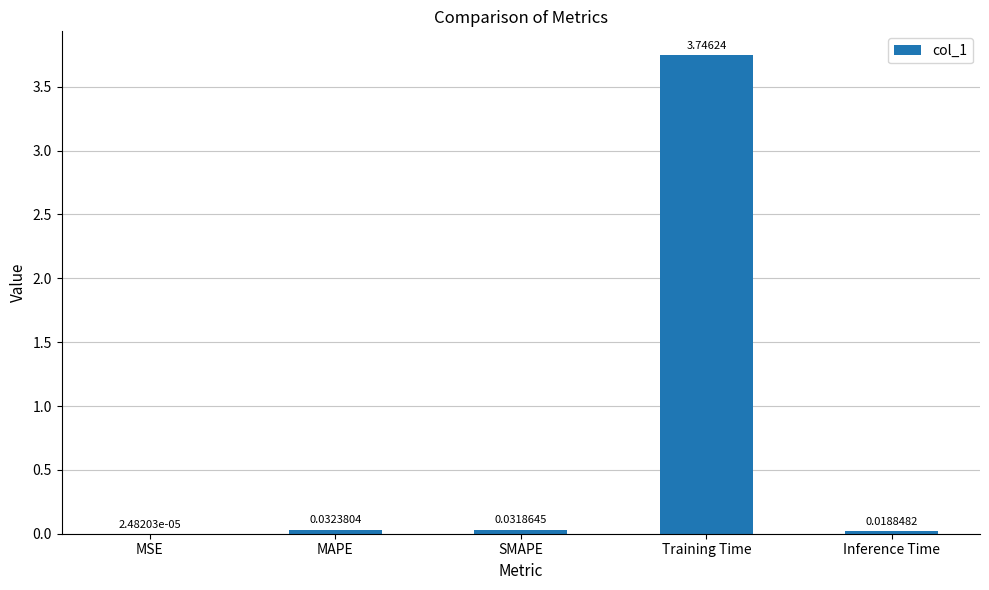

What is the sum of all values?

3.8